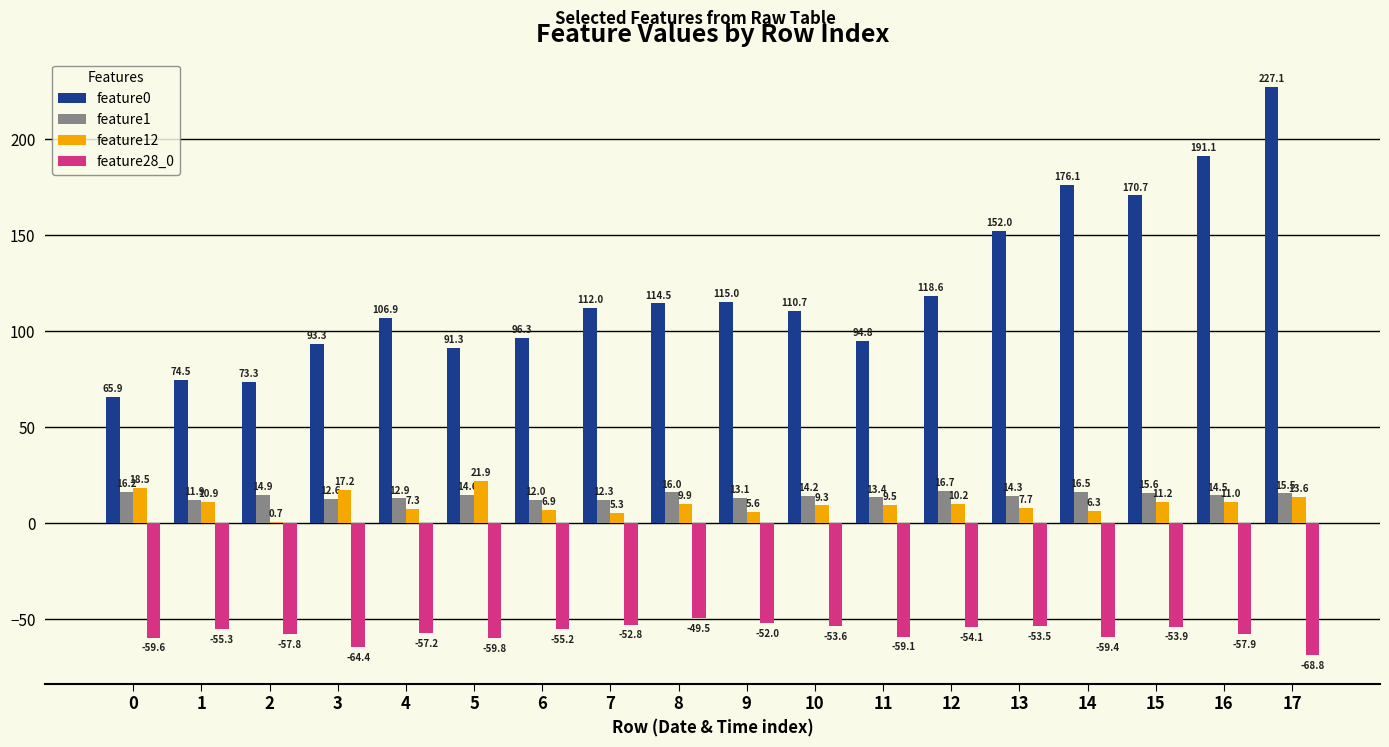

Between 4 and 11, which series saw the biggest shift?

feature0